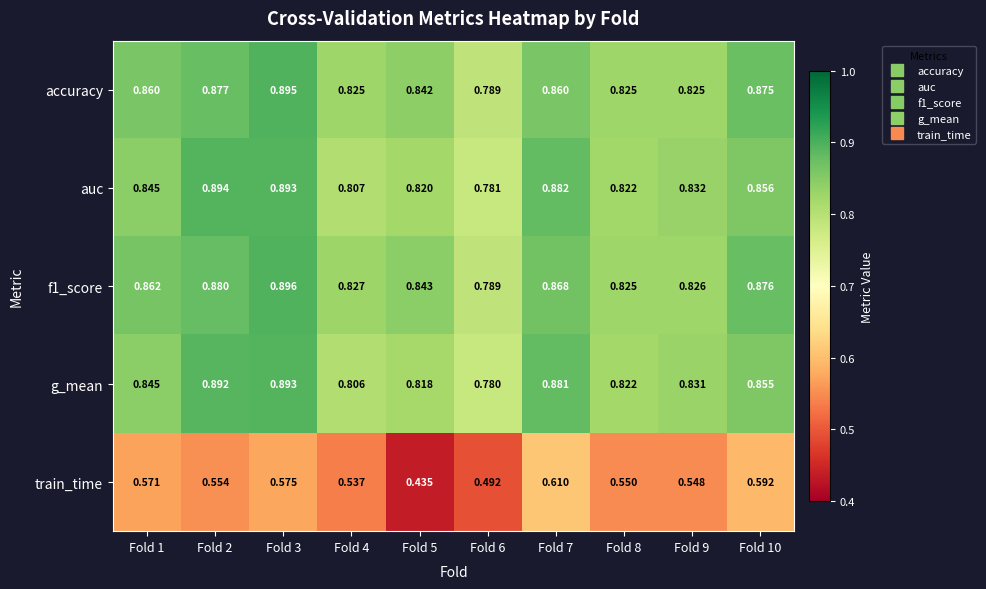

Which series changed the most between Fold 2 and Fold 6?

auc